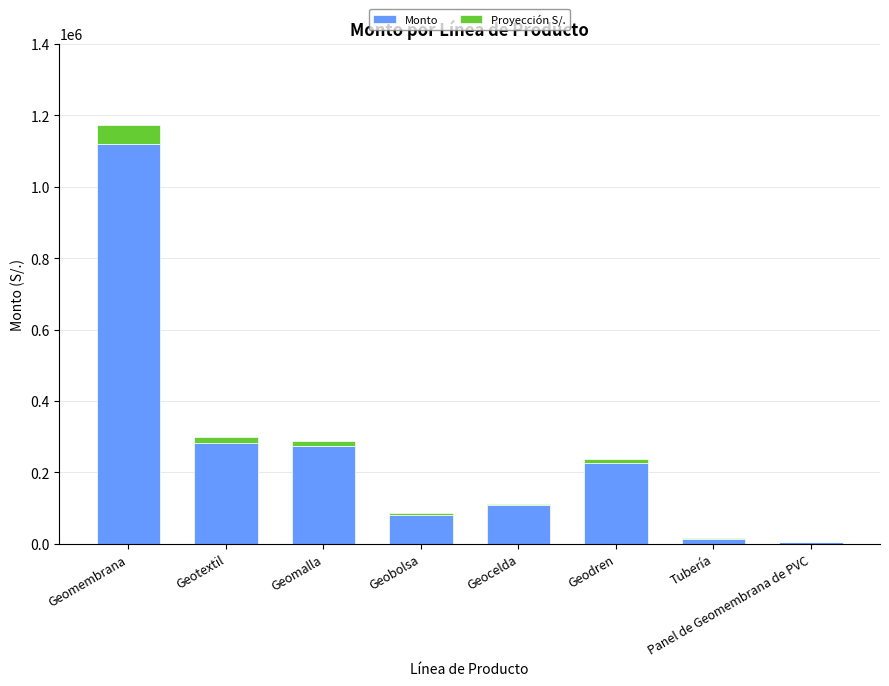

What is the maximum value for Monto?

1120814.1